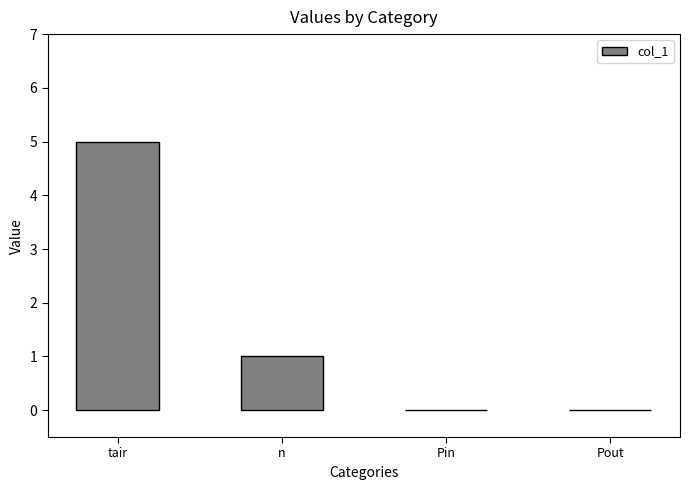

The chart shows a value of -2 at Pin. True or false?

False